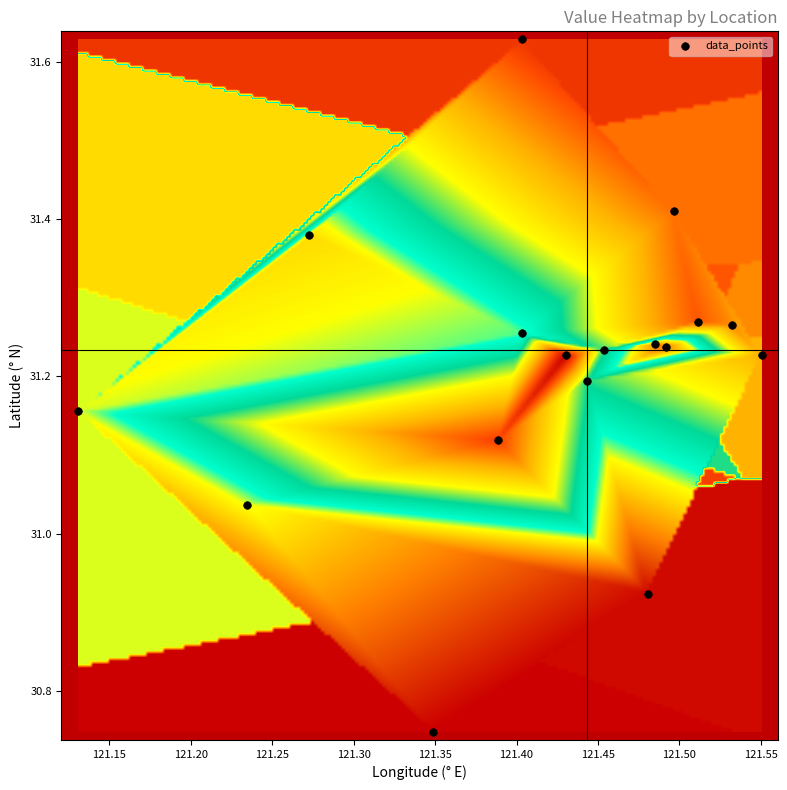

What is the range of Y values (max minus min)?

0.9